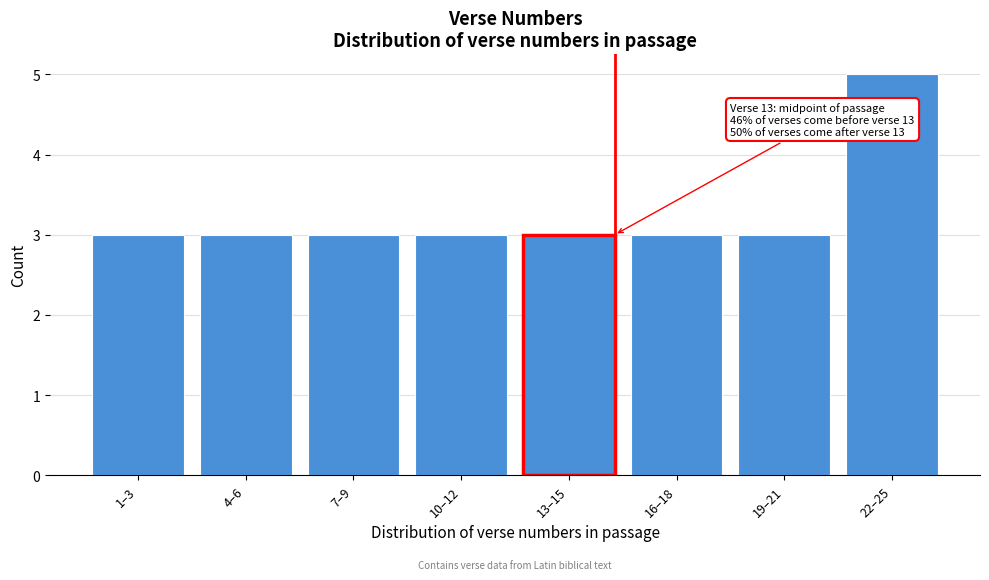

Reading left to right, what are all the values shown in this chart?

3	3	3	3	3	3	3	5